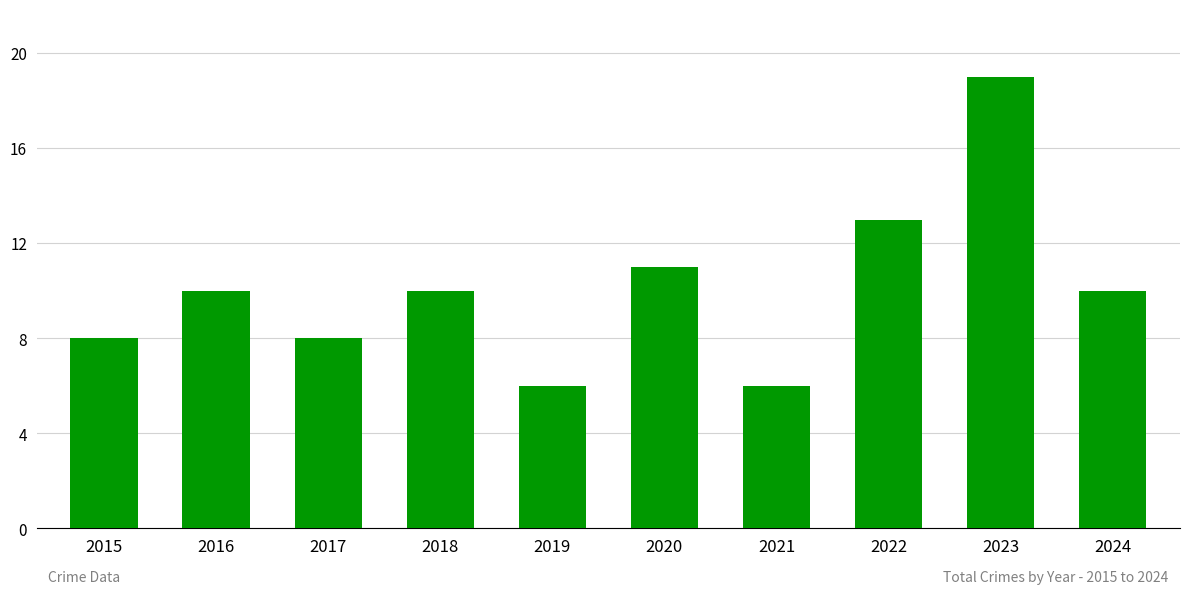

What is the difference between the values at 2020 and 2022?

2